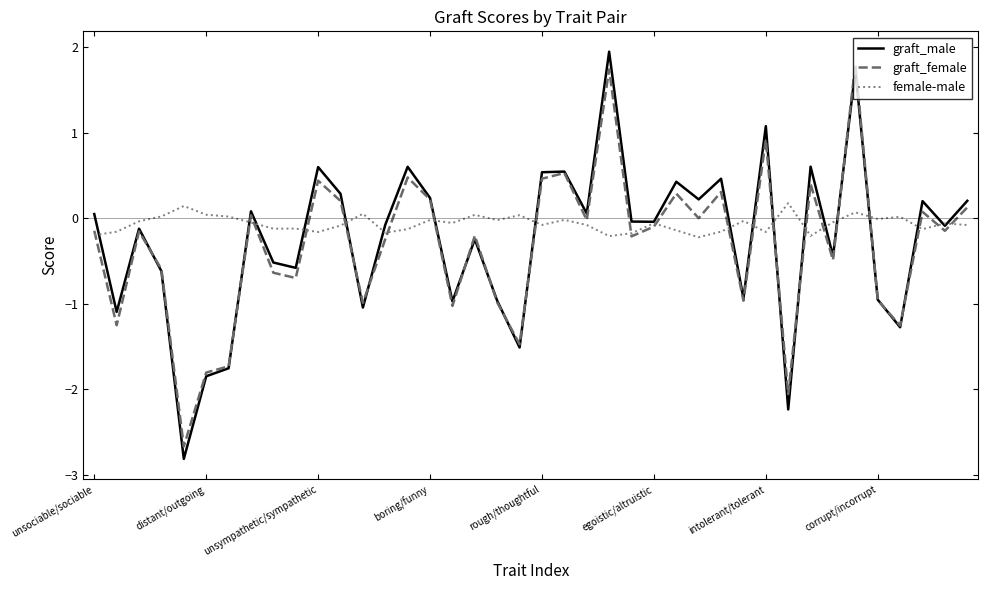

What is the smallest value displayed?

-2.8